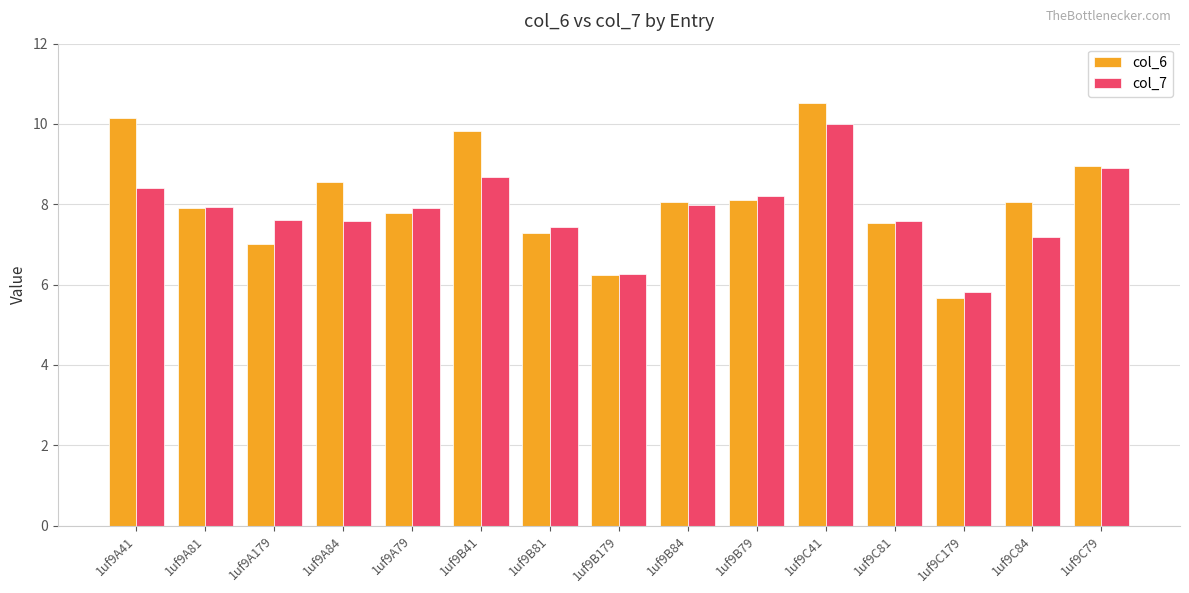

Which series changed the most between 1uf9B81 and 1uf9C179?

col_6